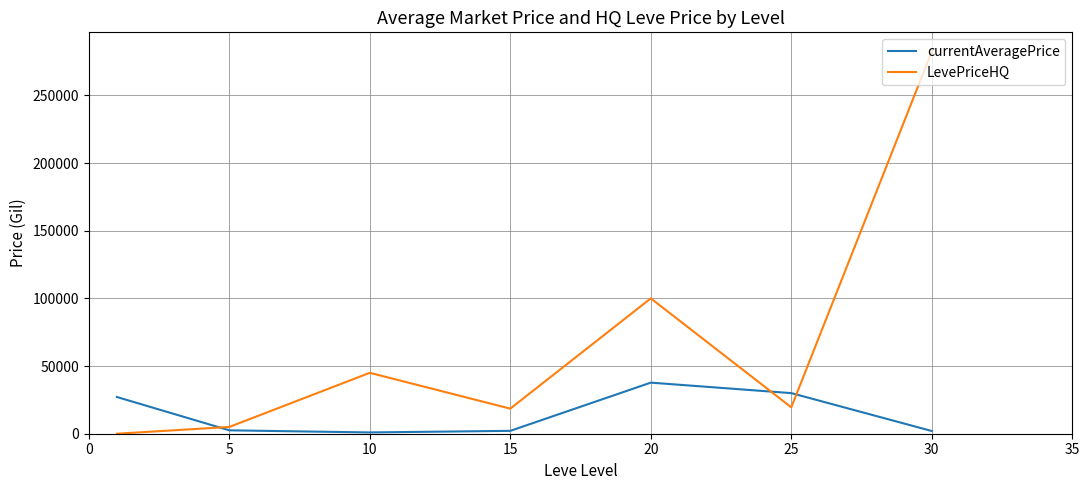

Which series has the largest total across all categories?

LevePriceHQ